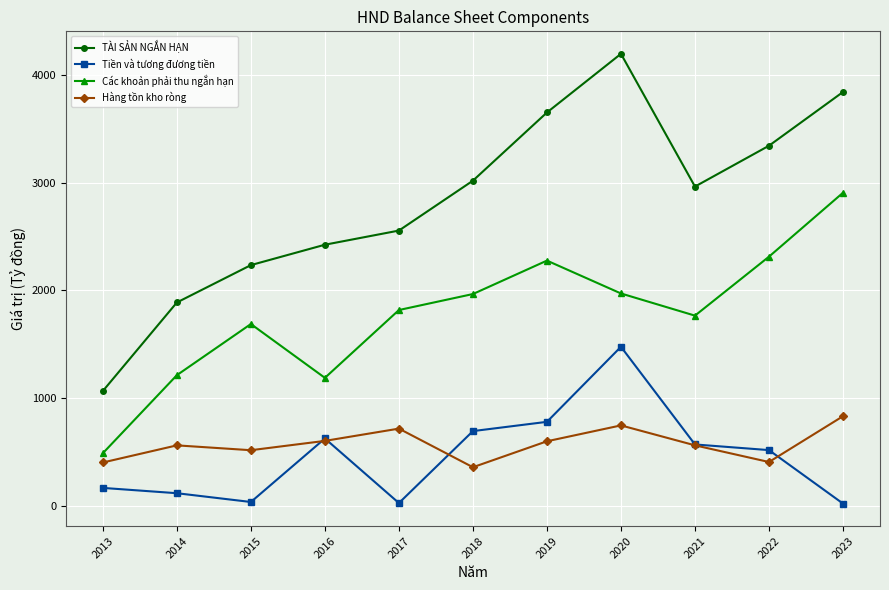

What is the value of the Tiền và tương đương tiền point at the 8th from the left?

1476.5